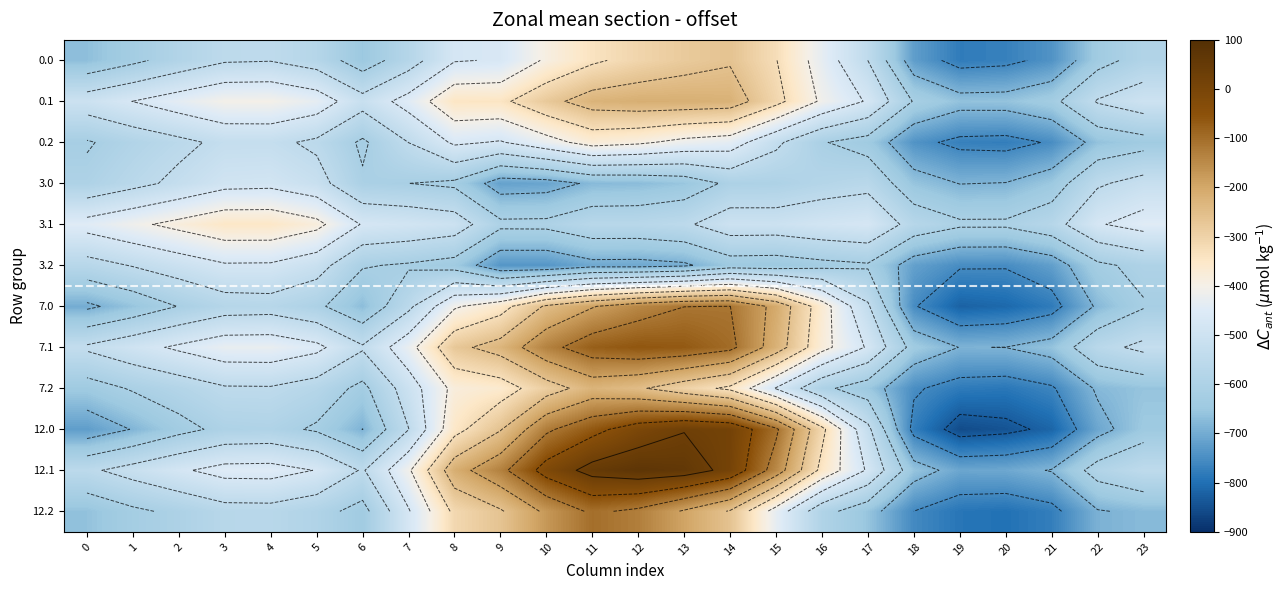

What is the lowest value of the 3.0 series?

-717.0